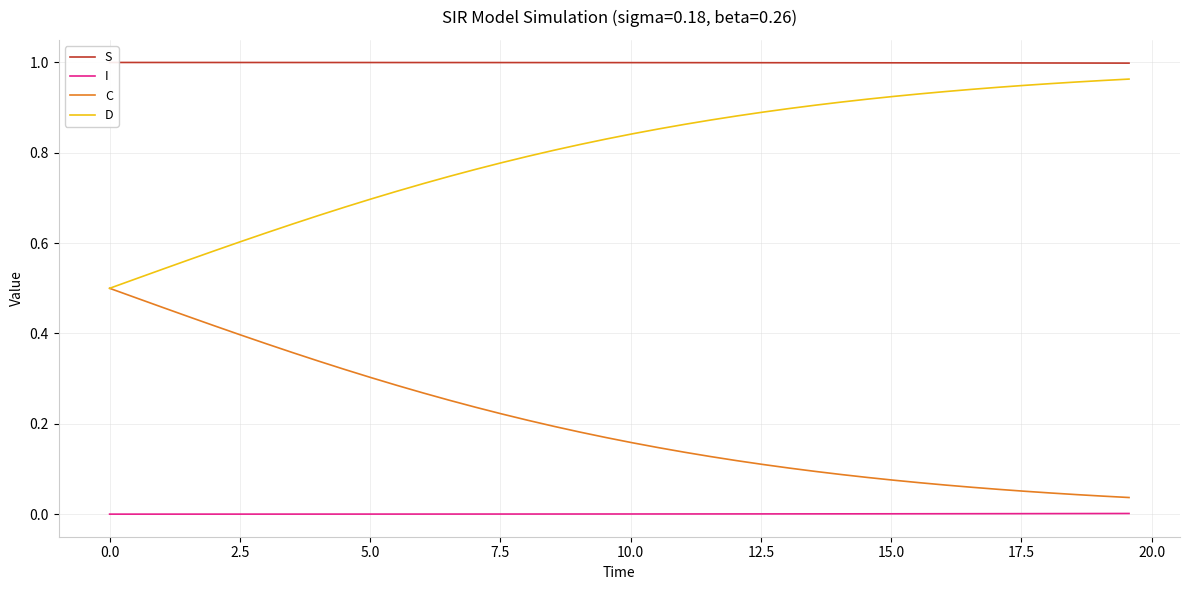

True or false: I and D cross at least once.

False